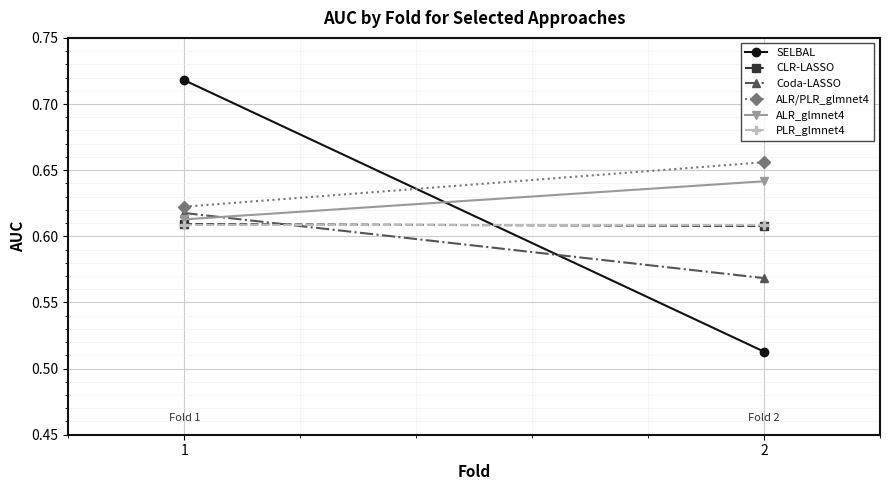

Which category has the lowest value across all series?

2